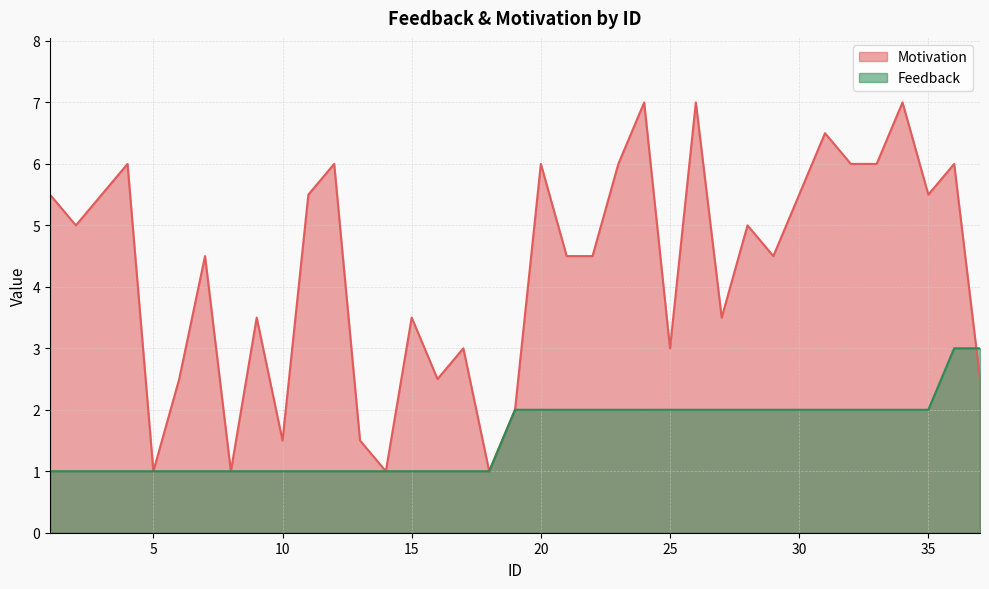

How many values in the Motivation series exceed 4?

22